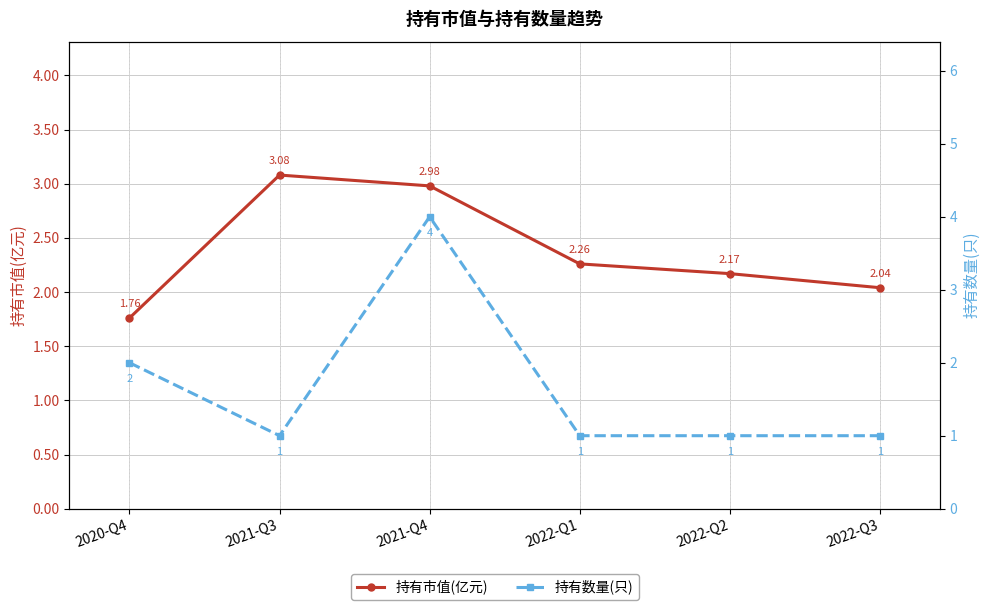

What is the label of the 6th point from the right?

2020-Q4